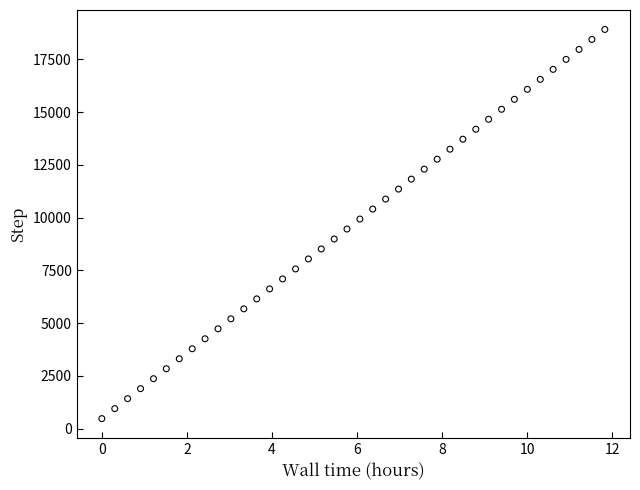

What is the range of Y values (max minus min)?

18447